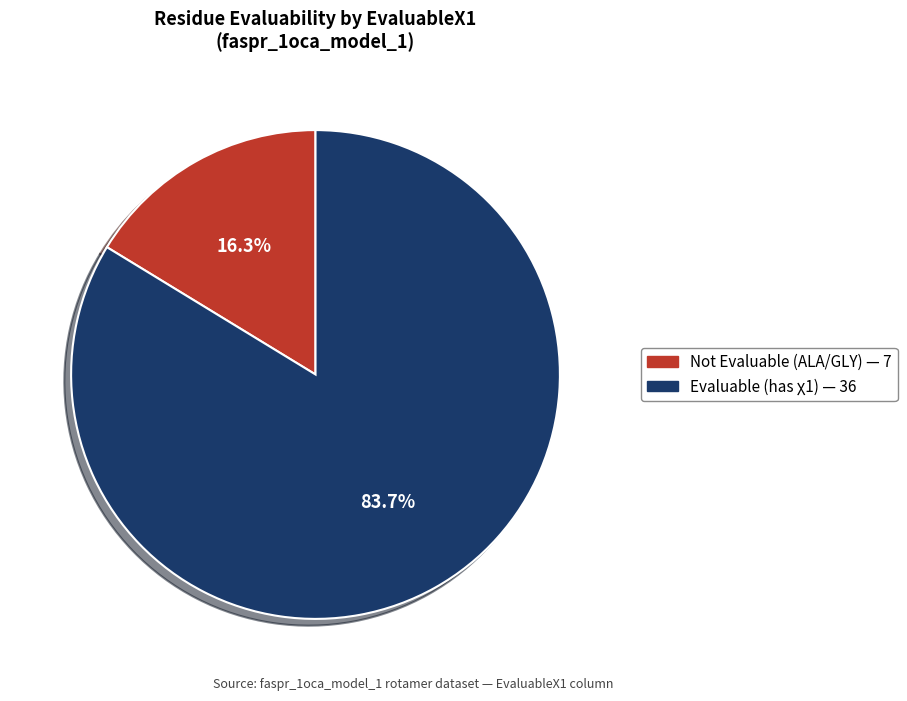

How many segments does this pie chart have?

2